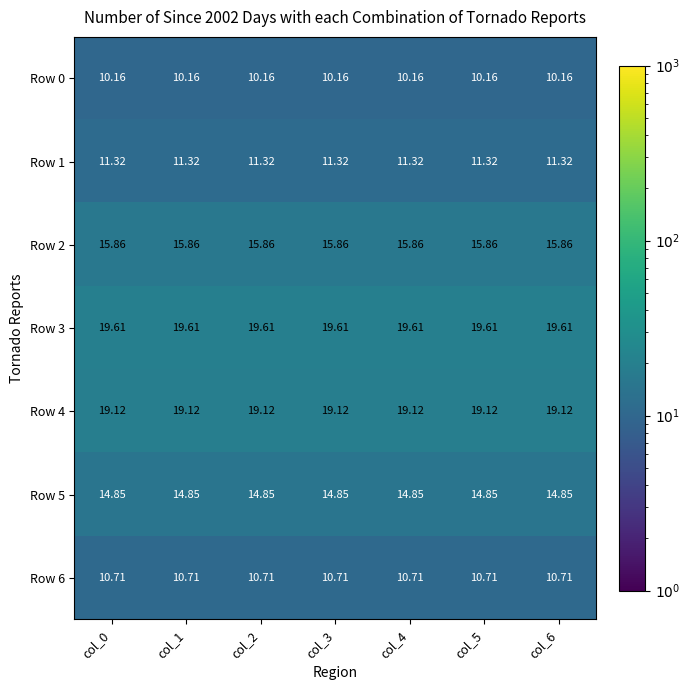

Is the value of Row 0 at col_3 greater than the value of Row 5 at col_0?

No